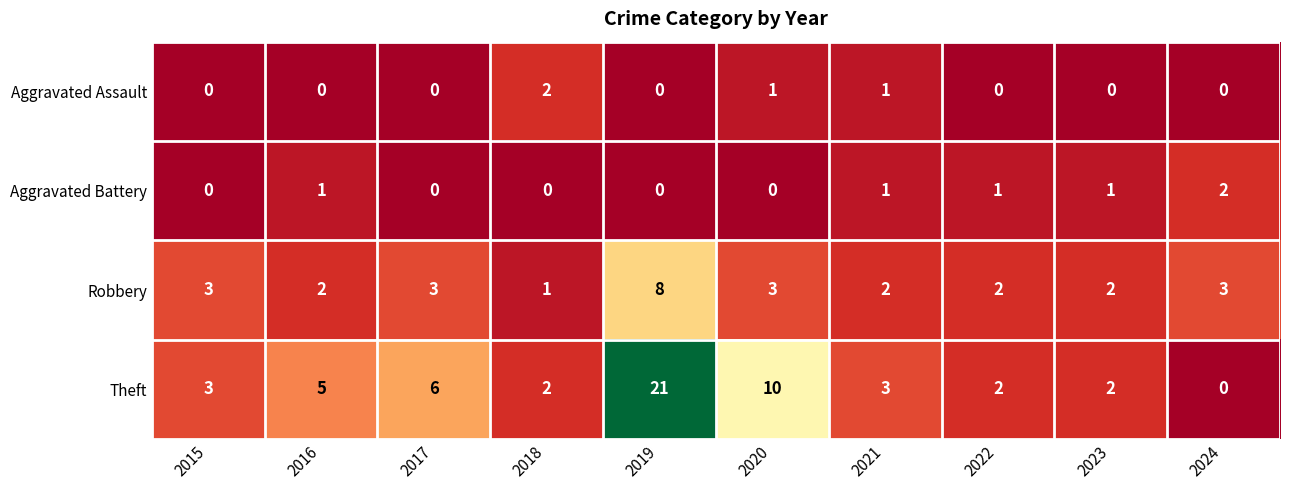

How many distinct data groups are displayed?

4